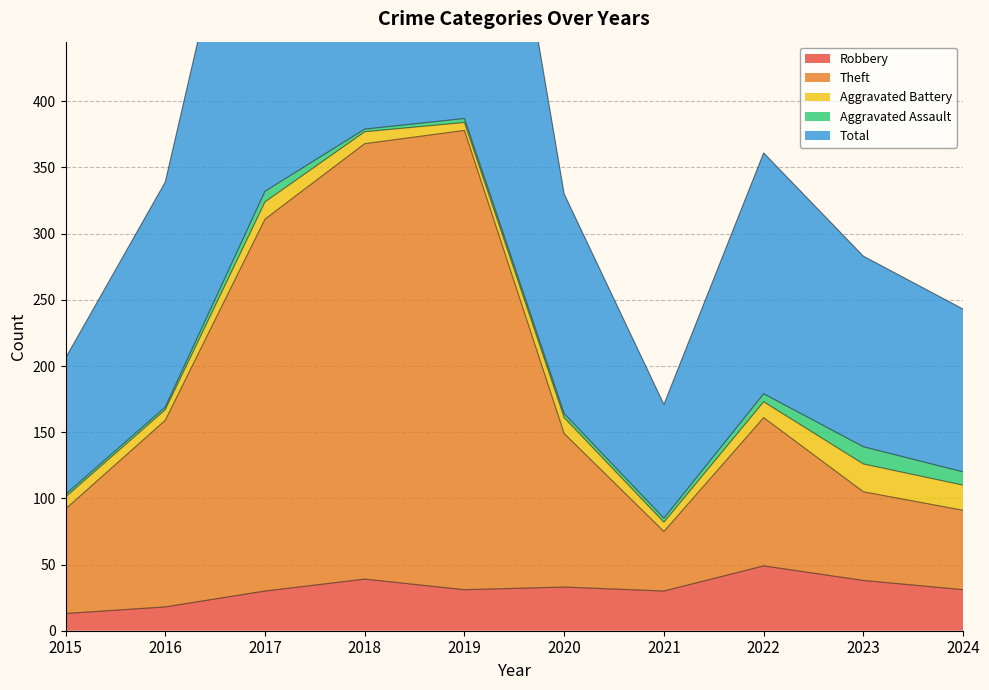

Is it true that Robbery equals 54 at 2017?

False